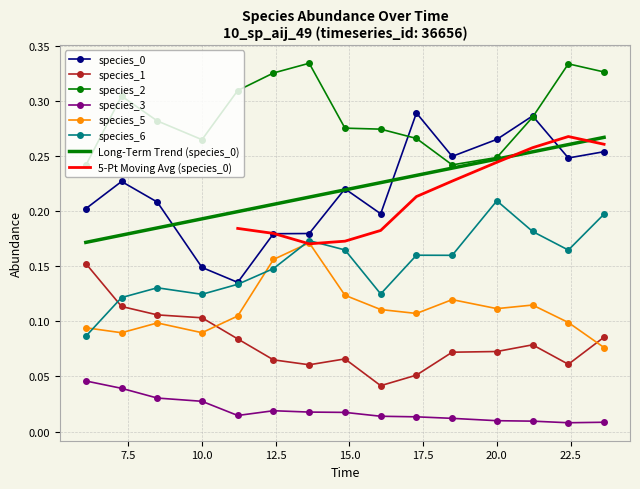

True or false: species_5 and species_2 intersect in this chart.

False